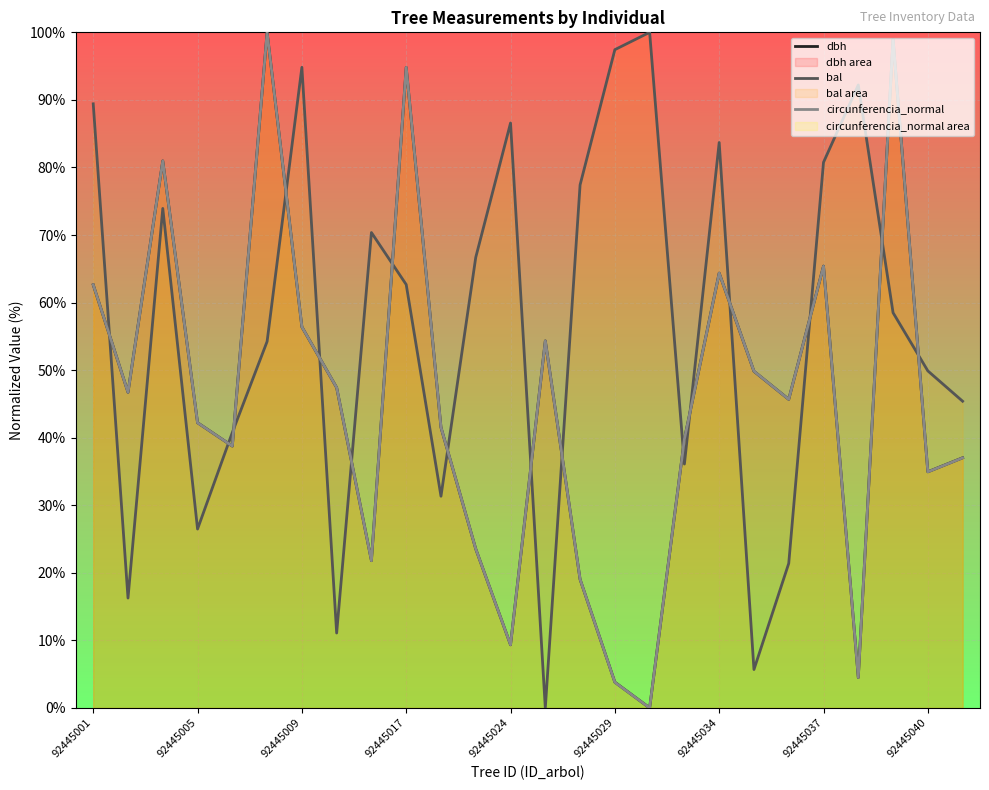

After their last crossing, which series has the higher values: bal or circunferencia_normal?

bal